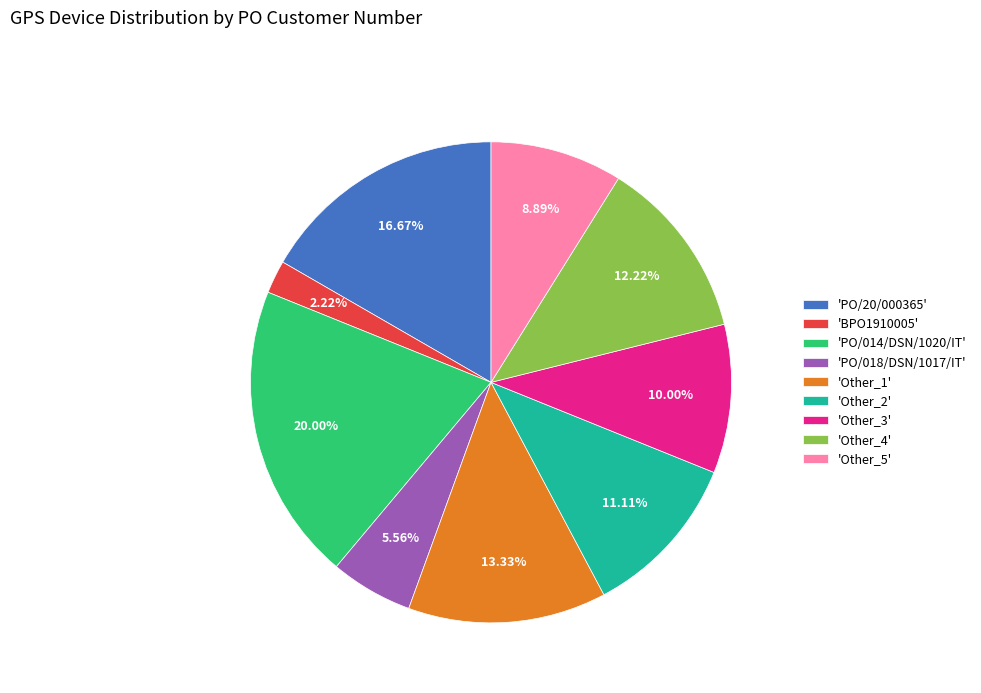

How many slices are in this pie chart?

9